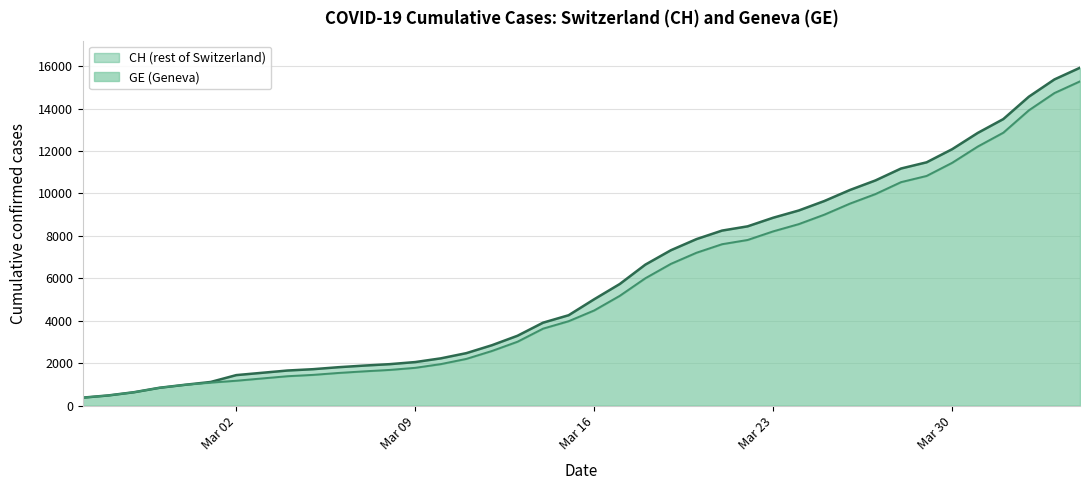

True or false: CH has more than 2 interior local peaks.

False